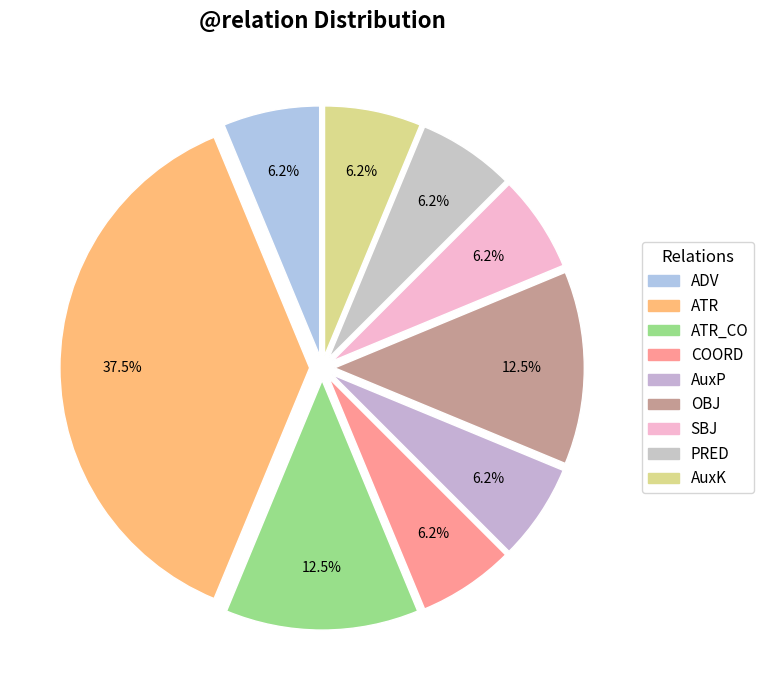

Count the number of slices in the pie.

9